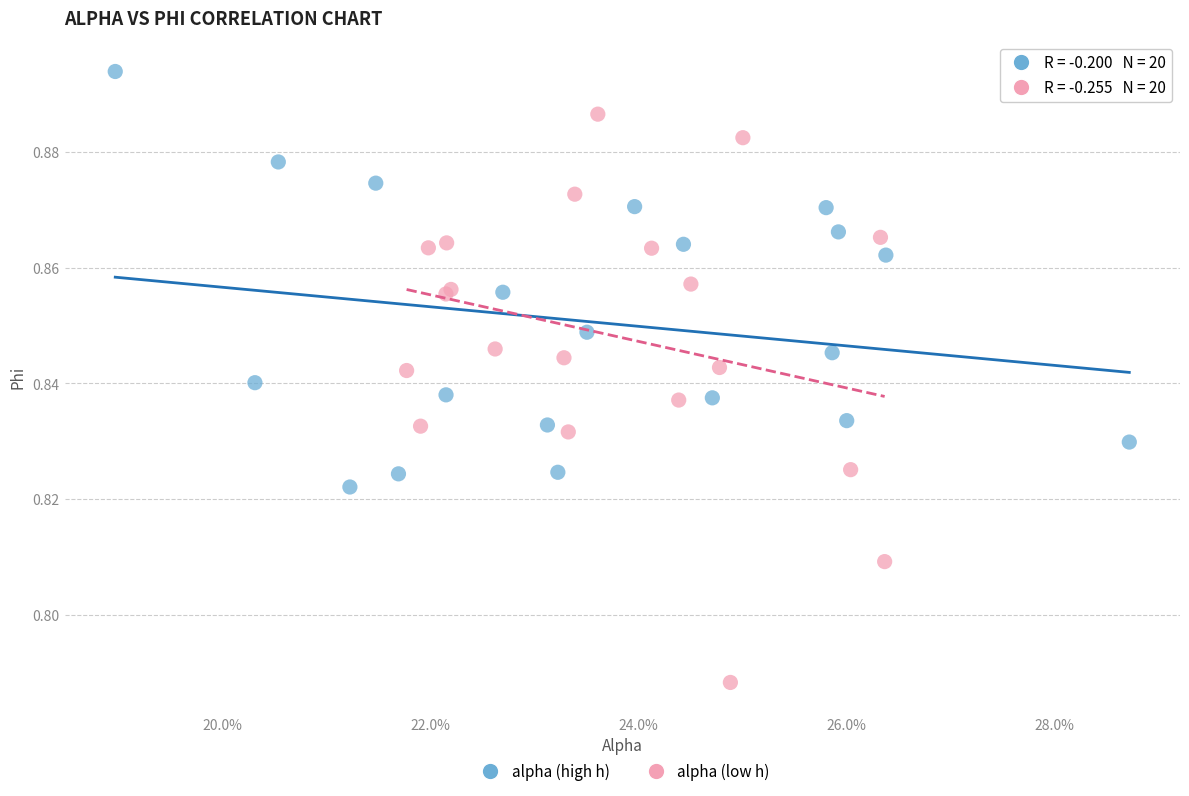

Which series contains the lowest Y value?

alpha (low h)